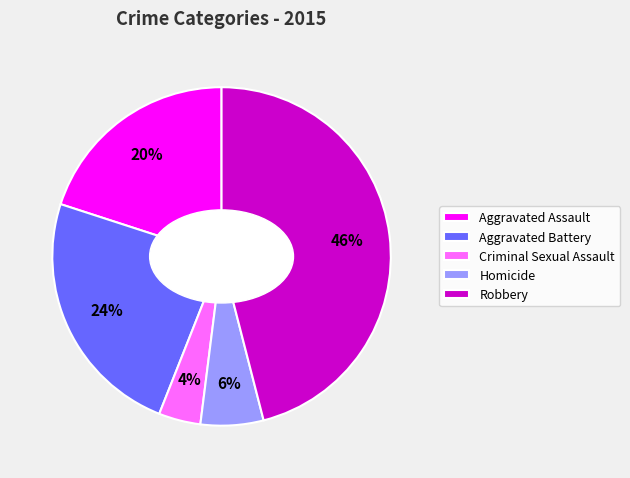

To the nearest percent, what portion does Aggravated Assault represent?

20%